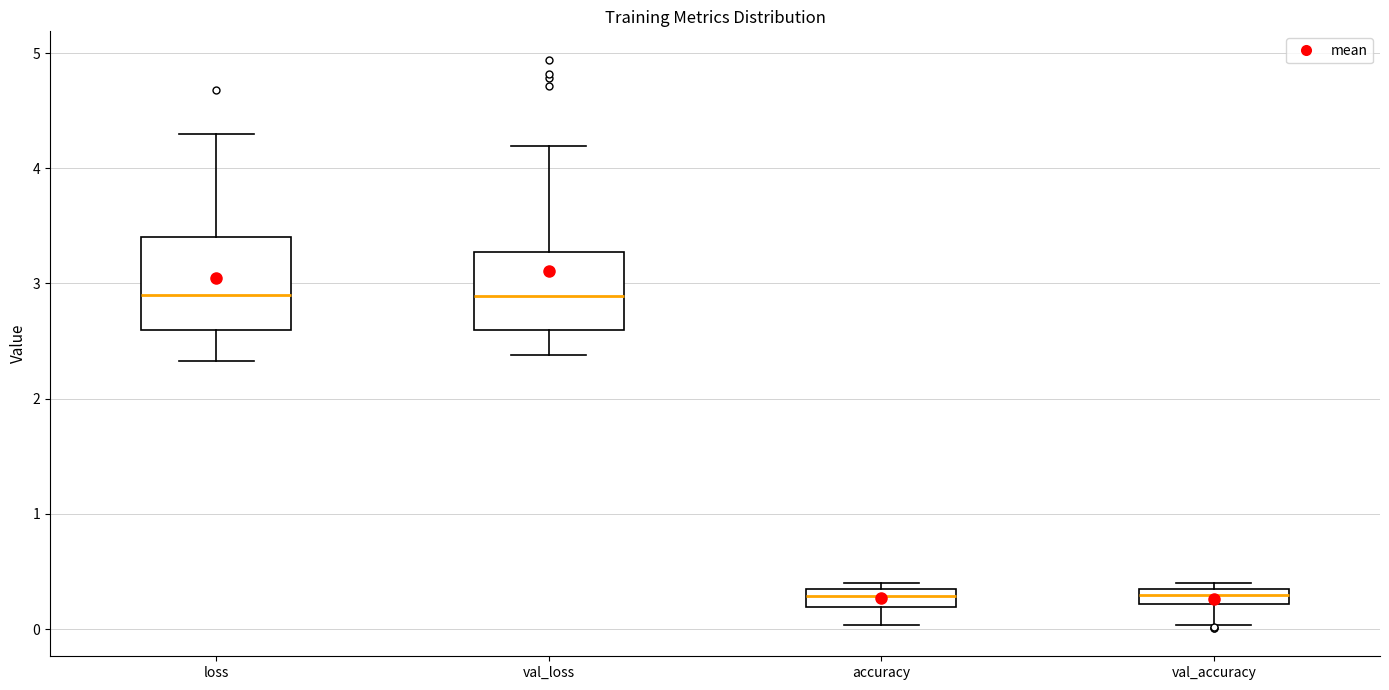

Comparing the boxes themselves (not the whiskers), which one is the tallest?

loss